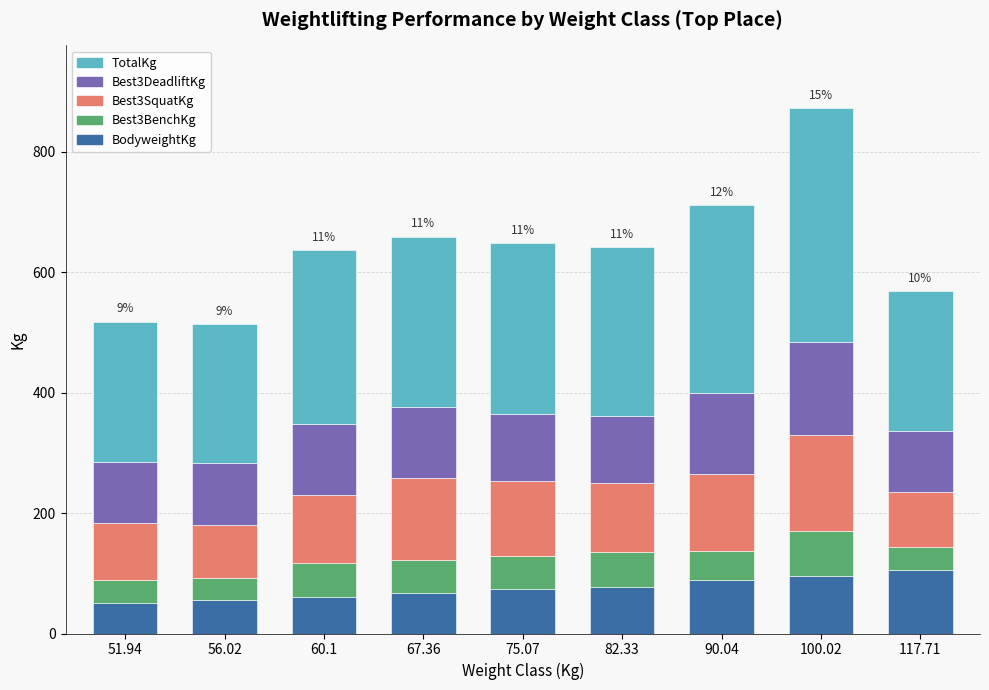

What is the total value across all series at 67.36?

659.1